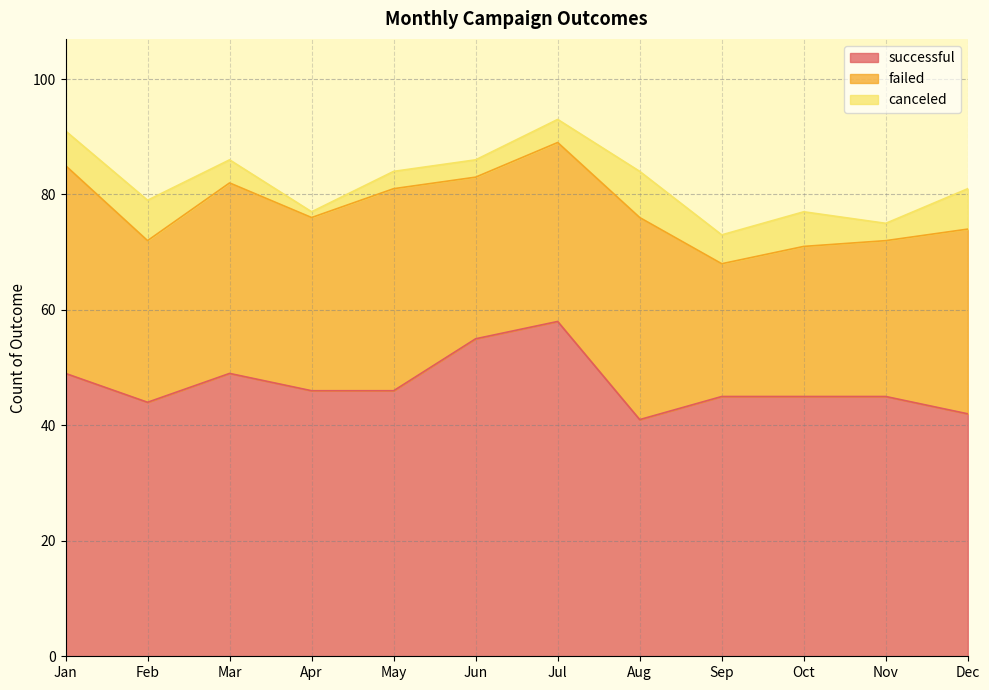

List the series in order of their peak value, highest first.

successful, failed, canceled